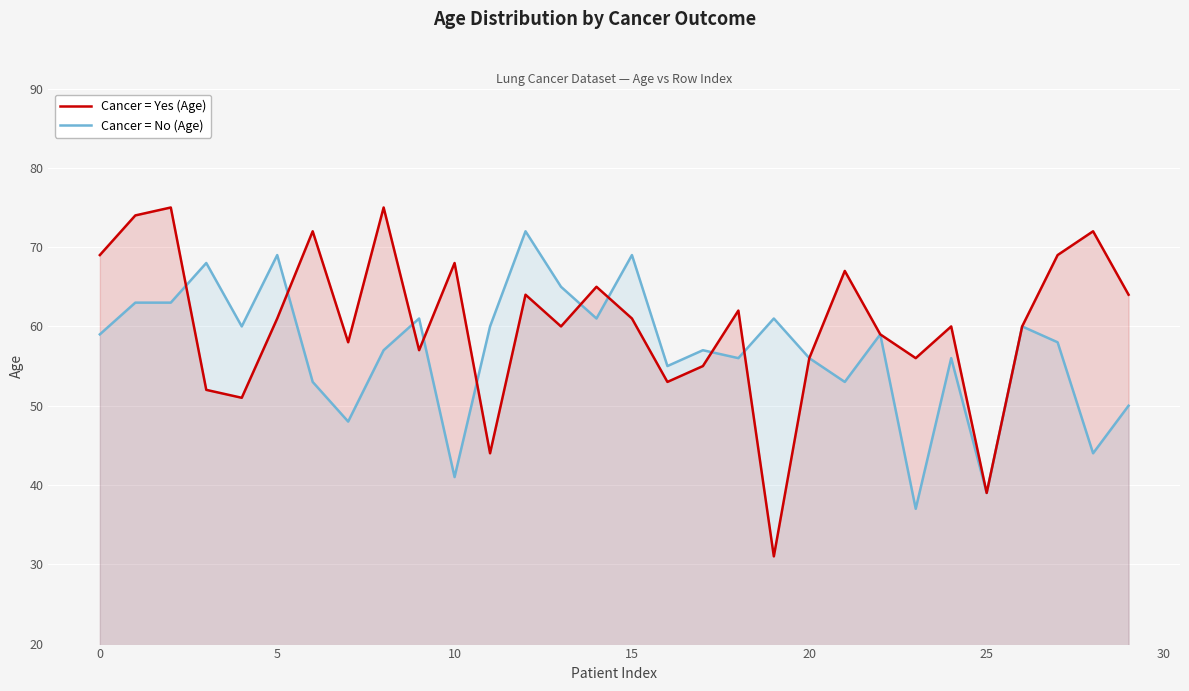

At how many categories does at least one series exceed 33?

30